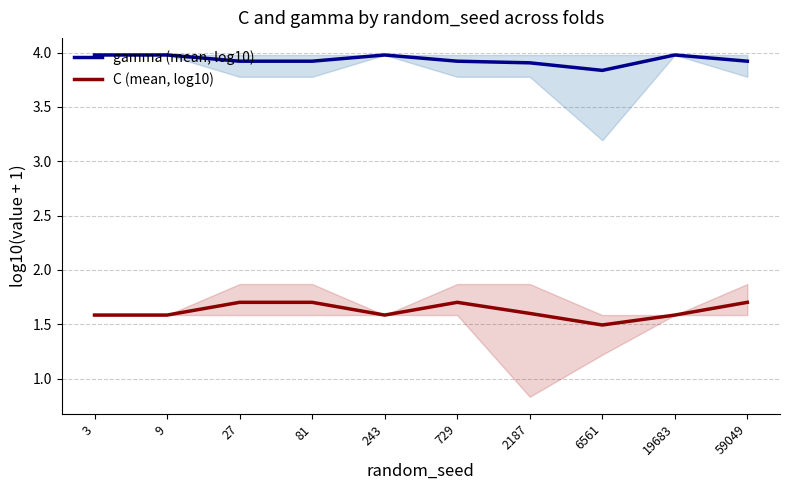

True or false: C (mean, log10) has a value of 1.6 at 19683.

True